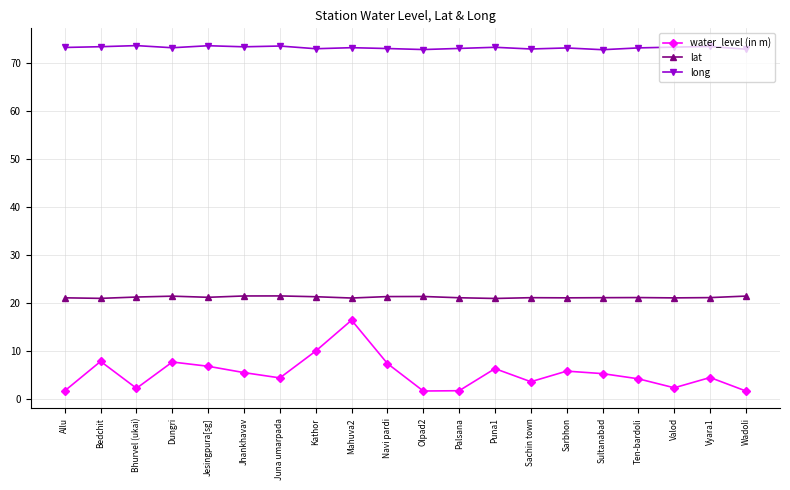

Is it true that water_level (in m) equals 7.4 at Navi pardi?

True